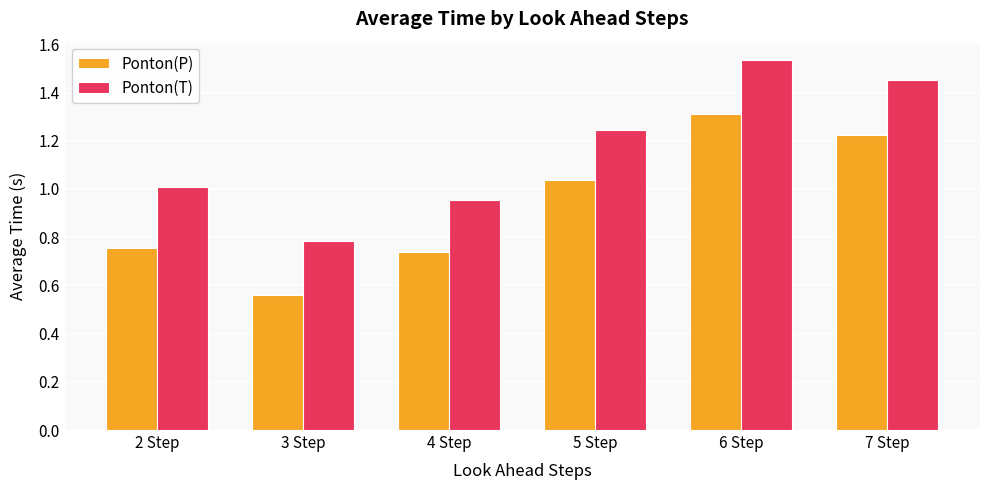

How many values in the Ponton(P) series are below 1?

3